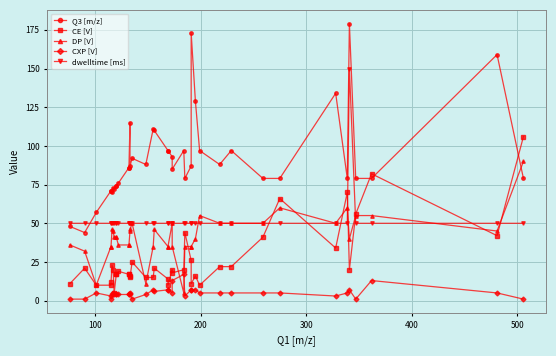

True or false: CE [V] has a value of 35 at 15.

False